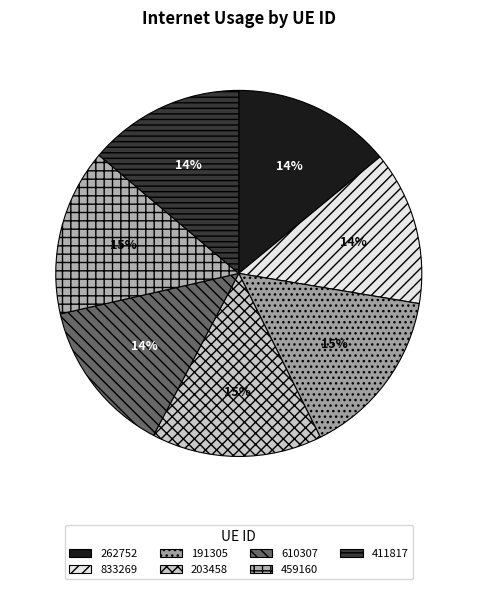

To the nearest percent, what percentage of the pie is 191305?

15%